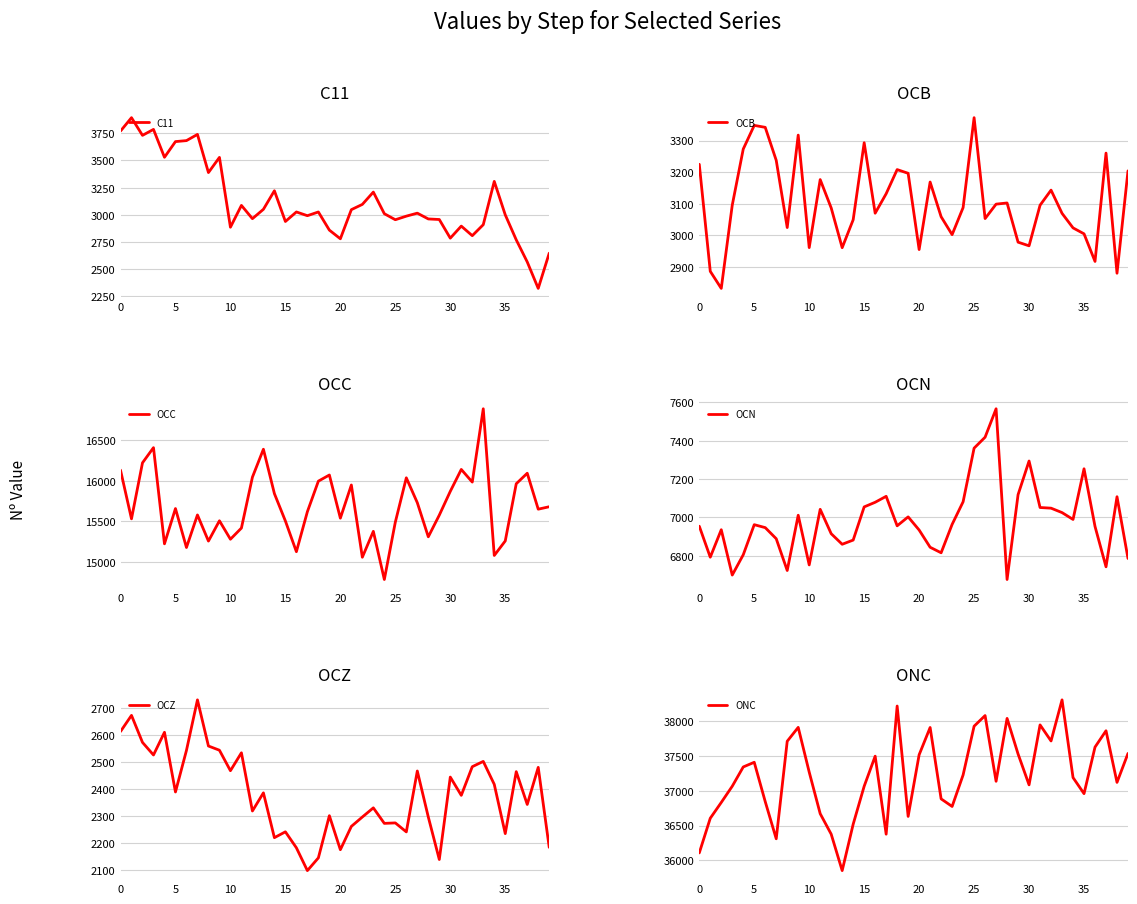

What is the label of the 34th point from the left?

33